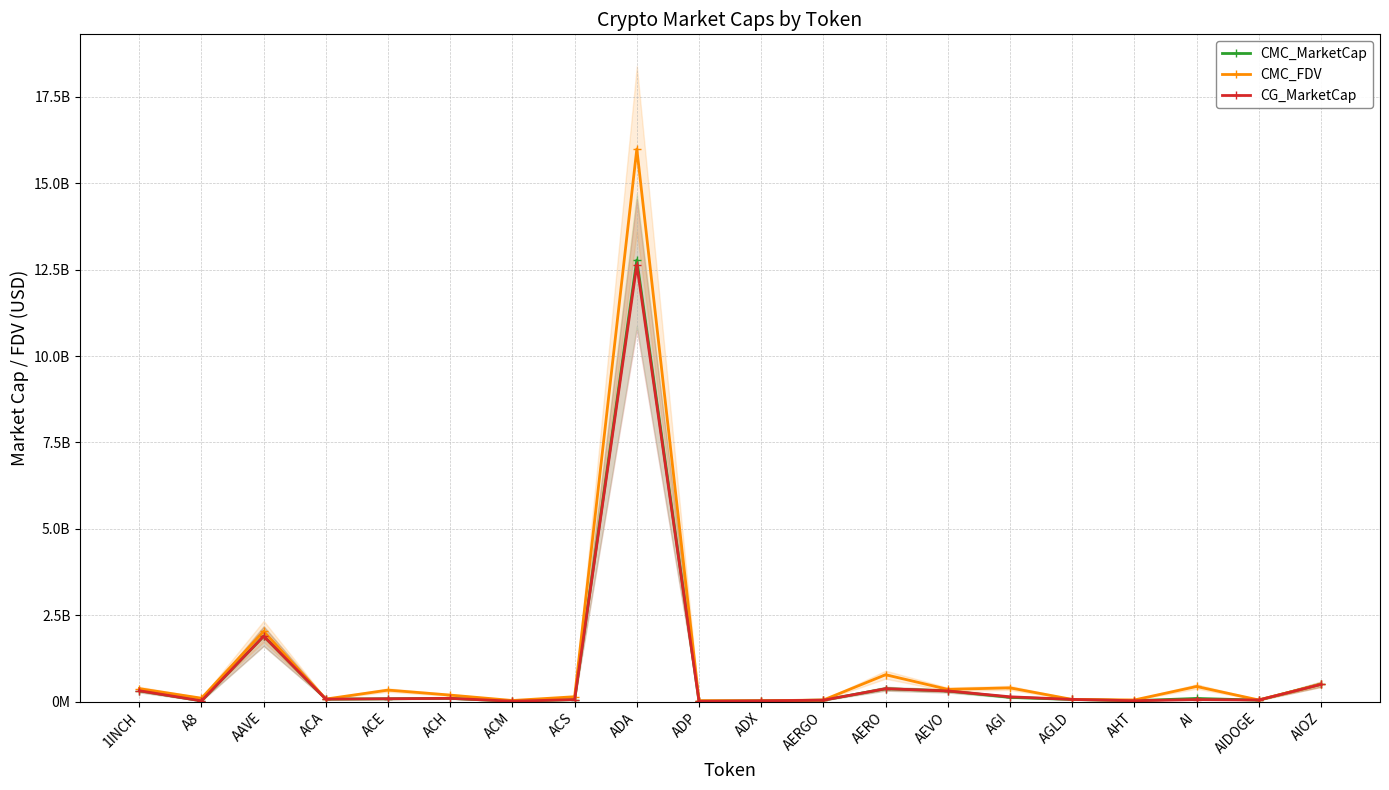

Where is the first local maximum for CMC_MarketCap?

AAVE